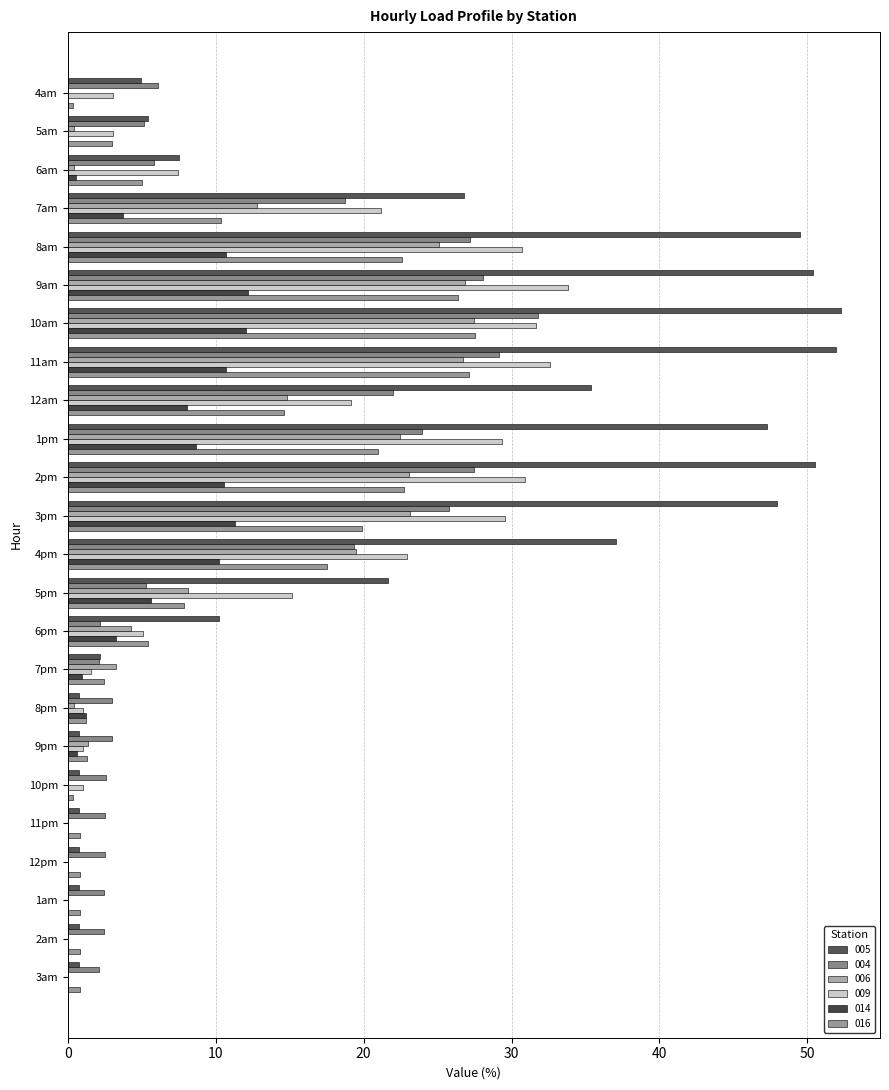

Reading left to right, list all the values displayed in this chart.

005: 4am=4.9	5am=5.5	6am=7.5	7am=26.8	8am=49.5	9am=50.4	10am=52.3	11am=51.9	12am=35.4	1pm=47.3	2pm=50.5	3pm=48.0	4pm=37.1	5pm=21.7	6pm=10.3	7pm=2.1	8pm=0.8	9pm=0.8	10pm=0.8	11pm=0.8	12pm=0.8	1am=0.8	2am=0.8	3am=0.8
004: 4am=6.1	5am=5.2	6am=5.8	7am=18.8	8am=27.2	9am=28.1	10am=31.8	11am=29.2	12am=22.0	1pm=23.9	2pm=27.4	3pm=25.7	4pm=19.3	5pm=5.3	6pm=2.2	7pm=2.1	8pm=3.0	9pm=3.0	10pm=2.6	11pm=2.5	12pm=2.5	1am=2.5	2am=2.4	3am=2.1
006: 4am=0.0	5am=0.4	6am=0.4	7am=12.8	8am=25.1	9am=26.9	10am=27.5	11am=26.7	12am=14.8	1pm=22.5	2pm=23.1	3pm=23.2	4pm=19.5	5pm=8.1	6pm=4.3	7pm=3.2	8pm=0.4	9pm=1.3	10pm=0.0	11pm=0.0	12pm=0.0	1am=0.0	2am=0.0	3am=0.0
009: 4am=3.1	5am=3.1	6am=7.5	7am=21.2	8am=30.7	9am=33.8	10am=31.6	11am=32.6	12am=19.2	1pm=29.4	2pm=30.9	3pm=29.6	4pm=22.9	5pm=15.2	6pm=5.1	7pm=1.6	8pm=1.0	9pm=1.0	10pm=1.1	11pm=0.0	12pm=0.0	1am=0.0	2am=0.0	3am=0.0
014: 4am=0.0	5am=0.0	6am=0.5	7am=3.7	8am=10.7	9am=12.2	10am=12.0	11am=10.7	12am=8.0	1pm=8.7	2pm=10.6	3pm=11.3	4pm=10.2	5pm=5.6	6pm=3.2	7pm=1.0	8pm=1.2	9pm=0.6	10pm=0.0	11pm=0.0	12pm=0.0	1am=0.0	2am=0.0	3am=0.0
016: 4am=0.3	5am=3.0	6am=5.0	7am=10.3	8am=22.6	9am=26.4	10am=27.5	11am=27.1	12am=14.6	1pm=20.9	2pm=22.7	3pm=19.9	4pm=17.5	5pm=7.8	6pm=5.4	7pm=2.4	8pm=1.2	9pm=1.3	10pm=0.3	11pm=0.8	12pm=0.8	1am=0.8	2am=0.8	3am=0.8